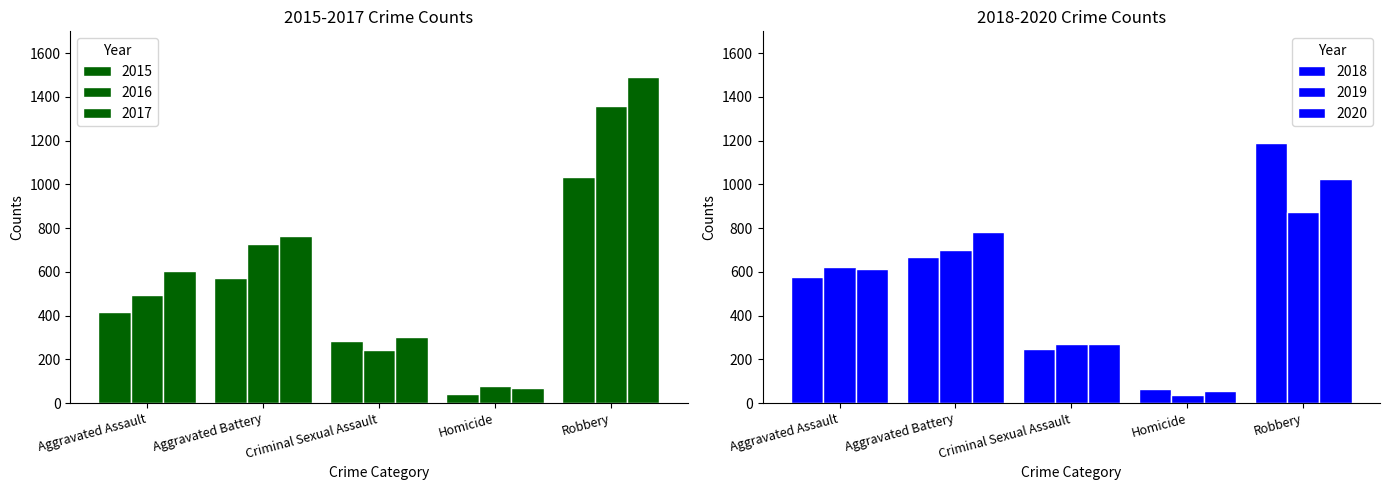

At which label does 2020 first exceed 614?

Aggravated Battery